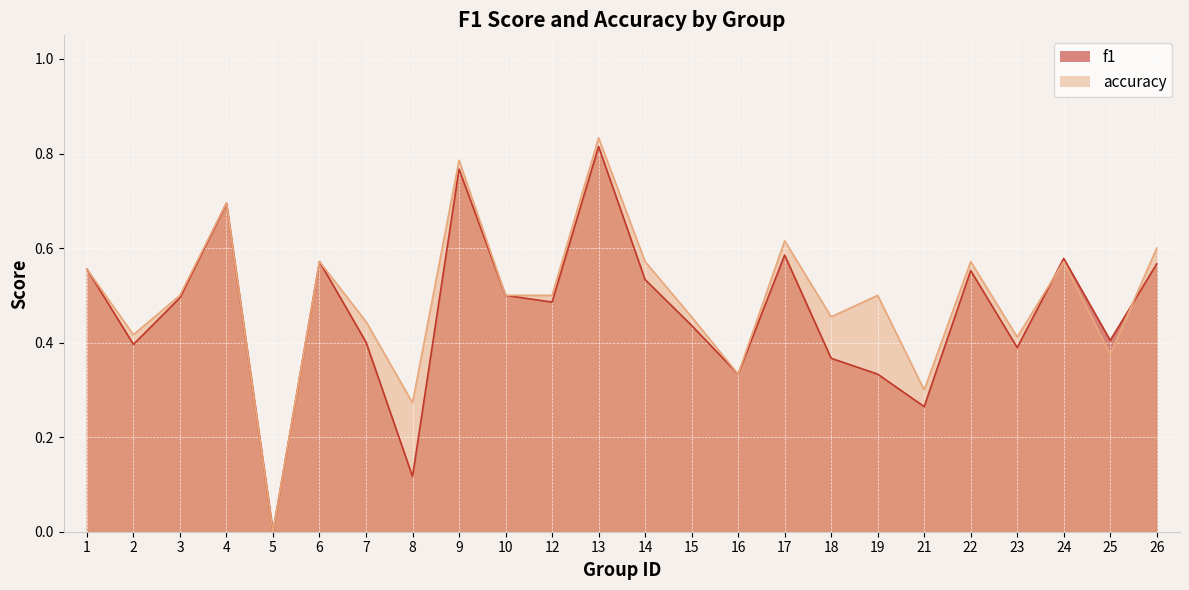

Which series changed the most between 5 and 10?

f1